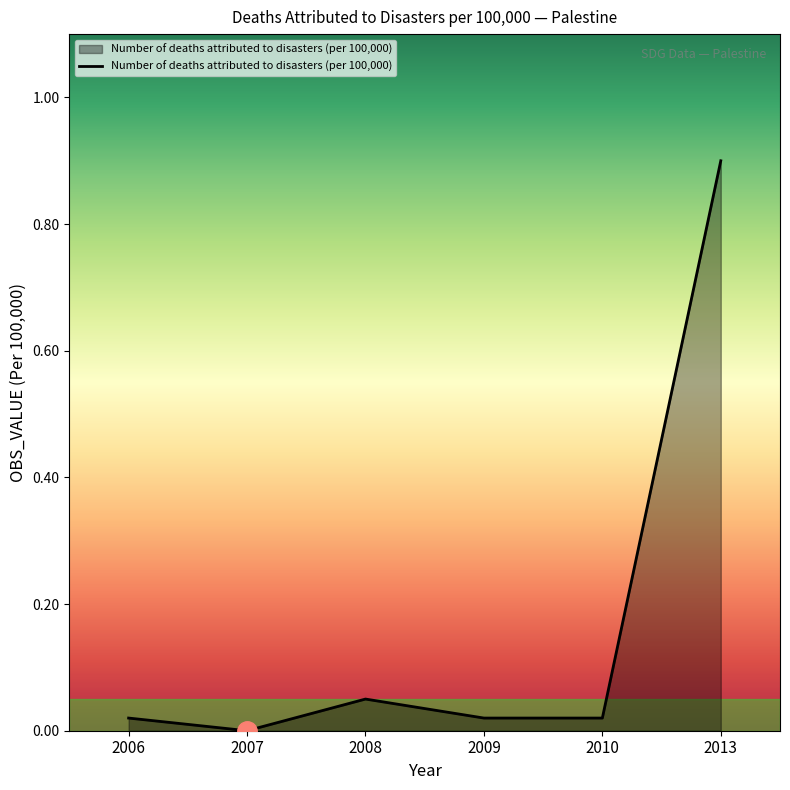

What is the difference between the maximum and minimum values?

0.9